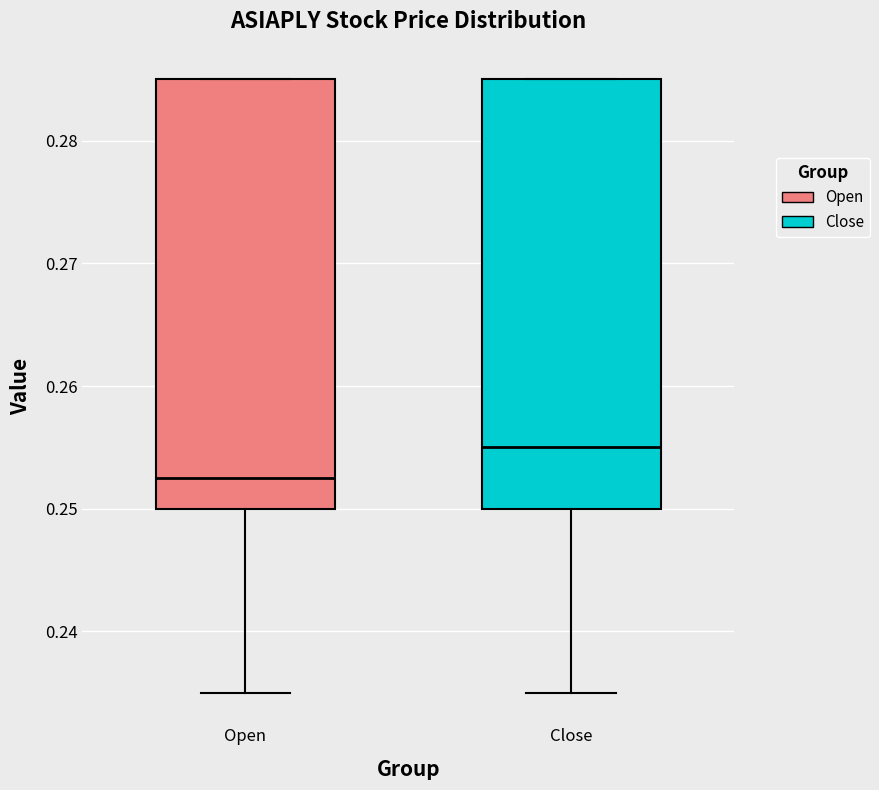

Which box's median line is the highest?

Close